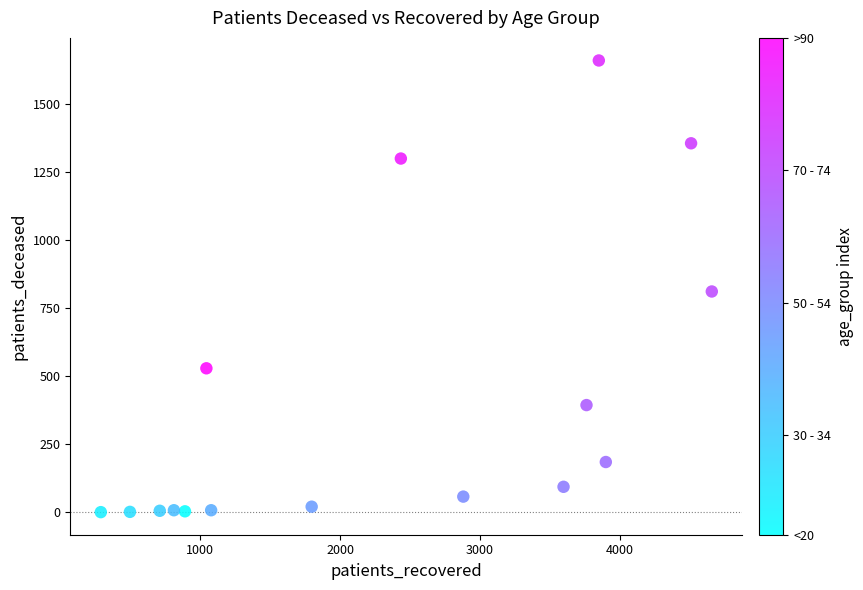

What Y value in the scatter plot is closest to 830?

811